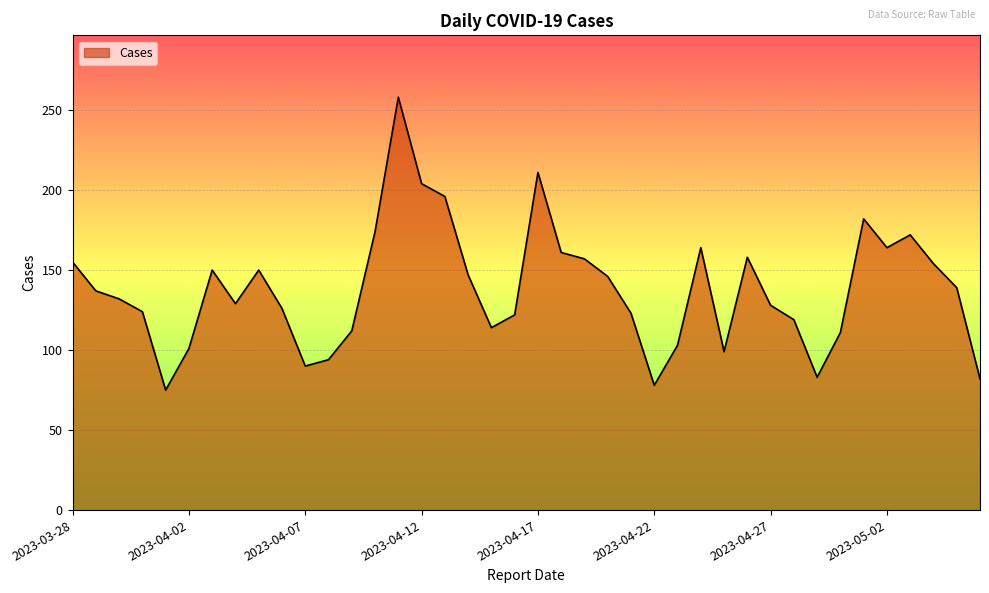

What is the maximum value shown in the chart?

258